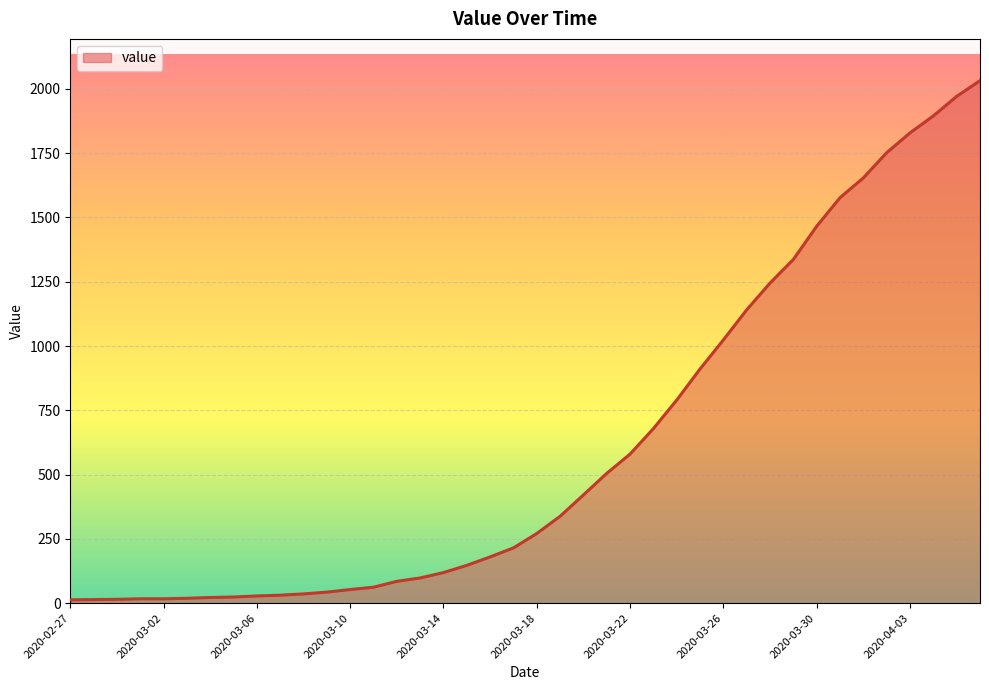

What is the maximum value shown in the chart?

2032